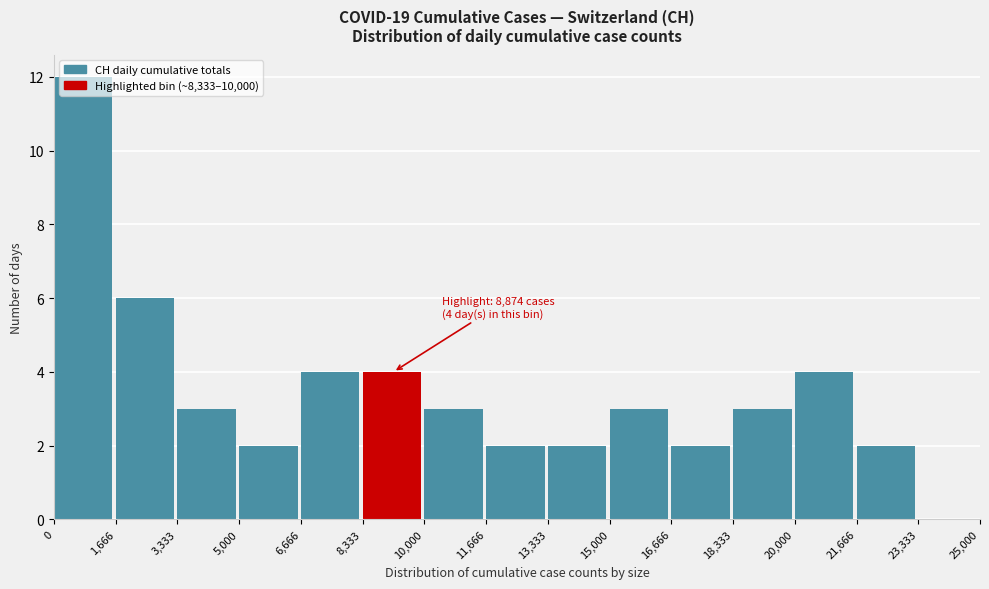

Over which range of the x-axis is the bar tallest?

0 to 1,666